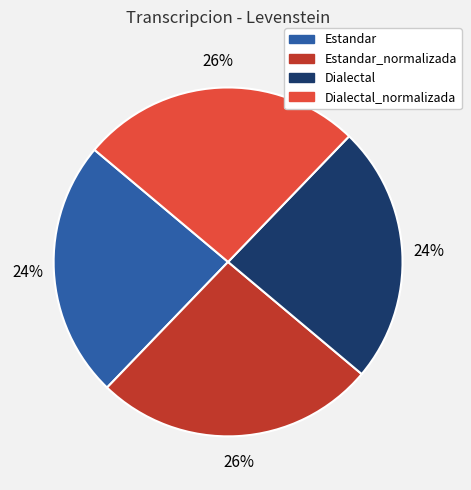

Is there a majority slice in this chart?

No